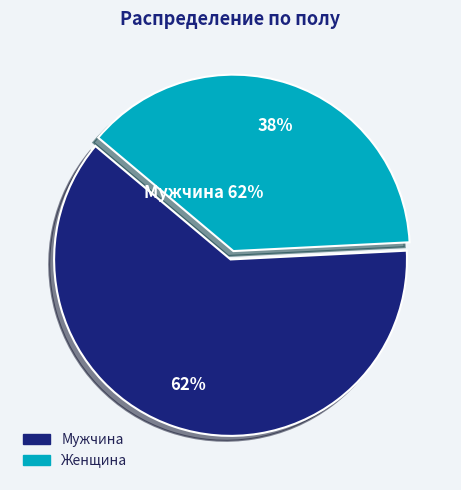

True or false: Женщина accounts for 45% of the total.

False